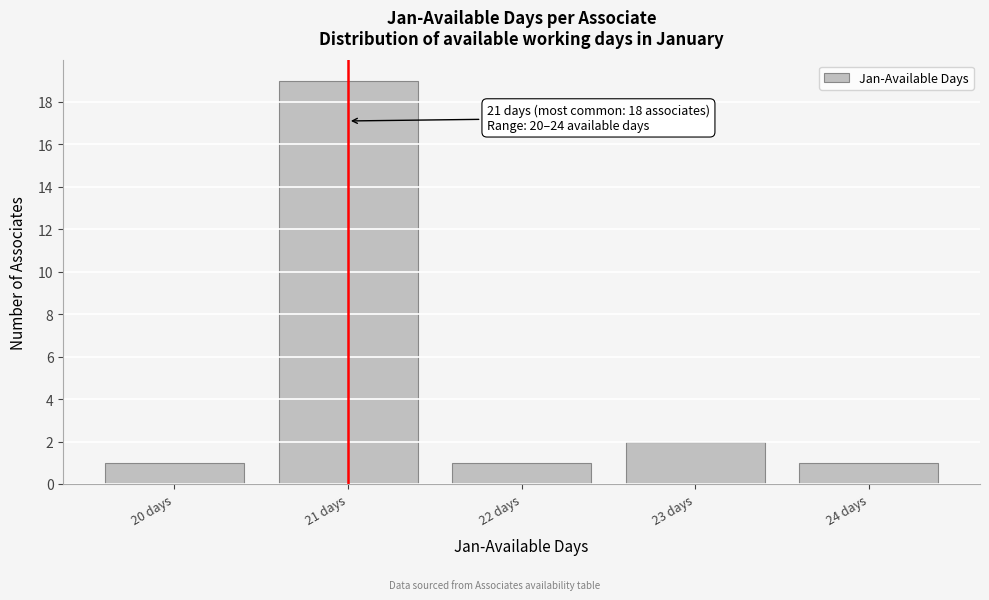

Reading left to right, extract all data points from this chart.

20 days=1	21 days=19	22 days=1	23 days=2	24 days=1